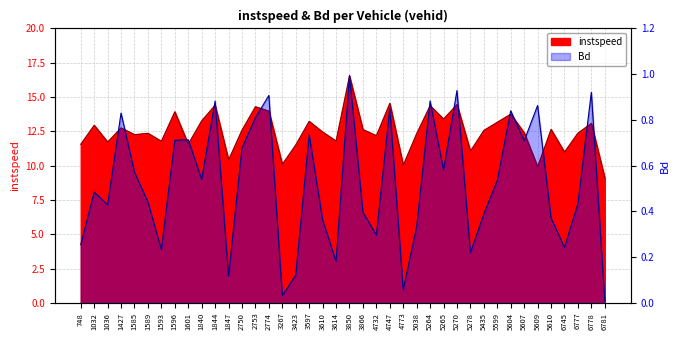

At which category does the chart reach its minimum across all series?

6781